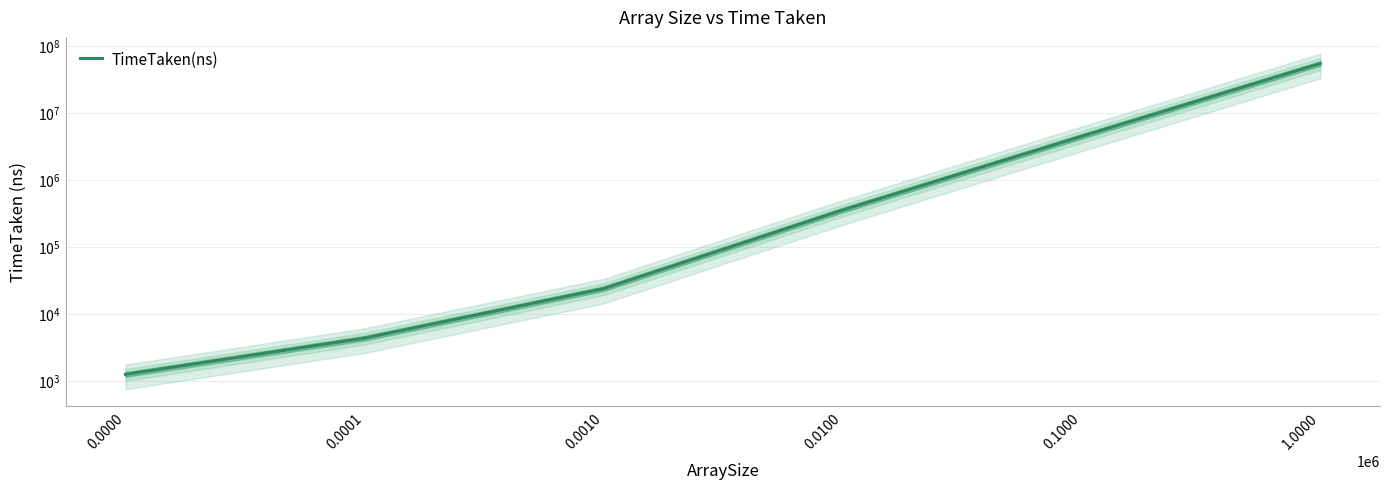

What is the change in value from 0.0010 to 1.0000?

+54241990